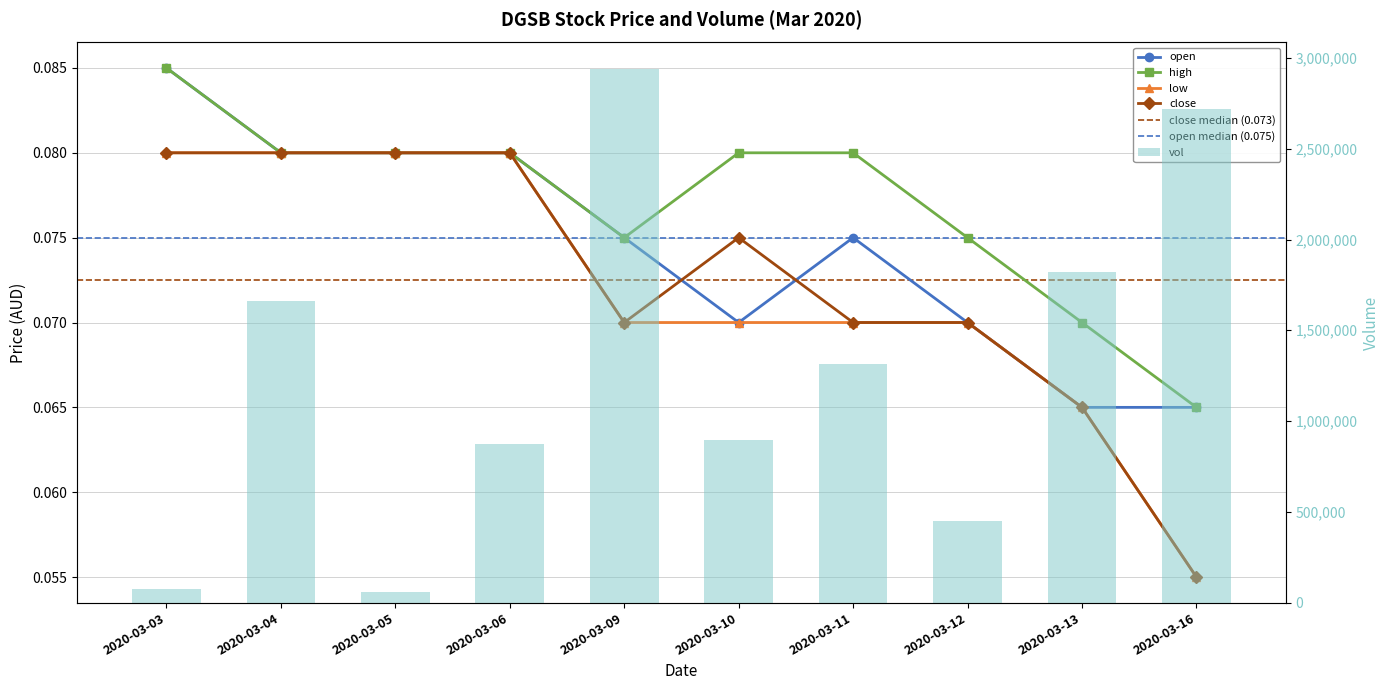

At which label does vol reach its peak?

2020-03-09